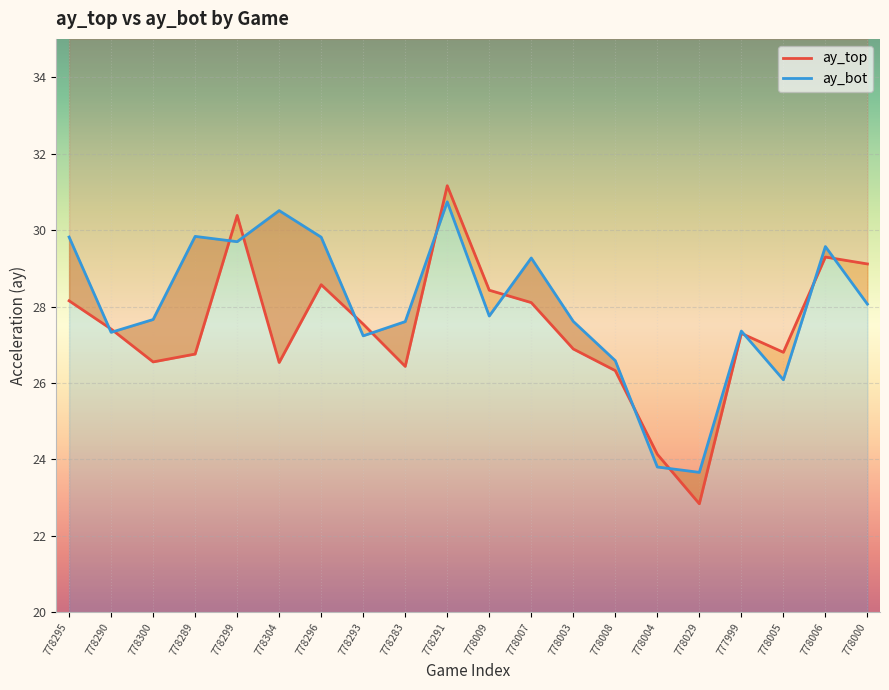

What is the difference between the second highest and second lowest values in the ay_top series?

6.2